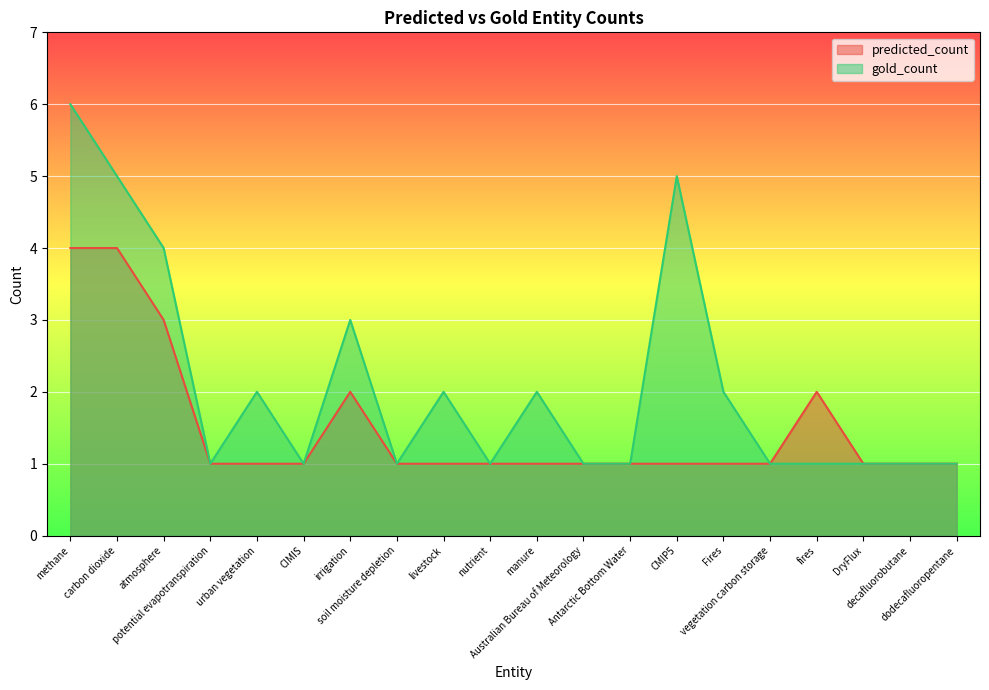

What is the sum of the gold_count values at vegetation carbon storage and methane?

7